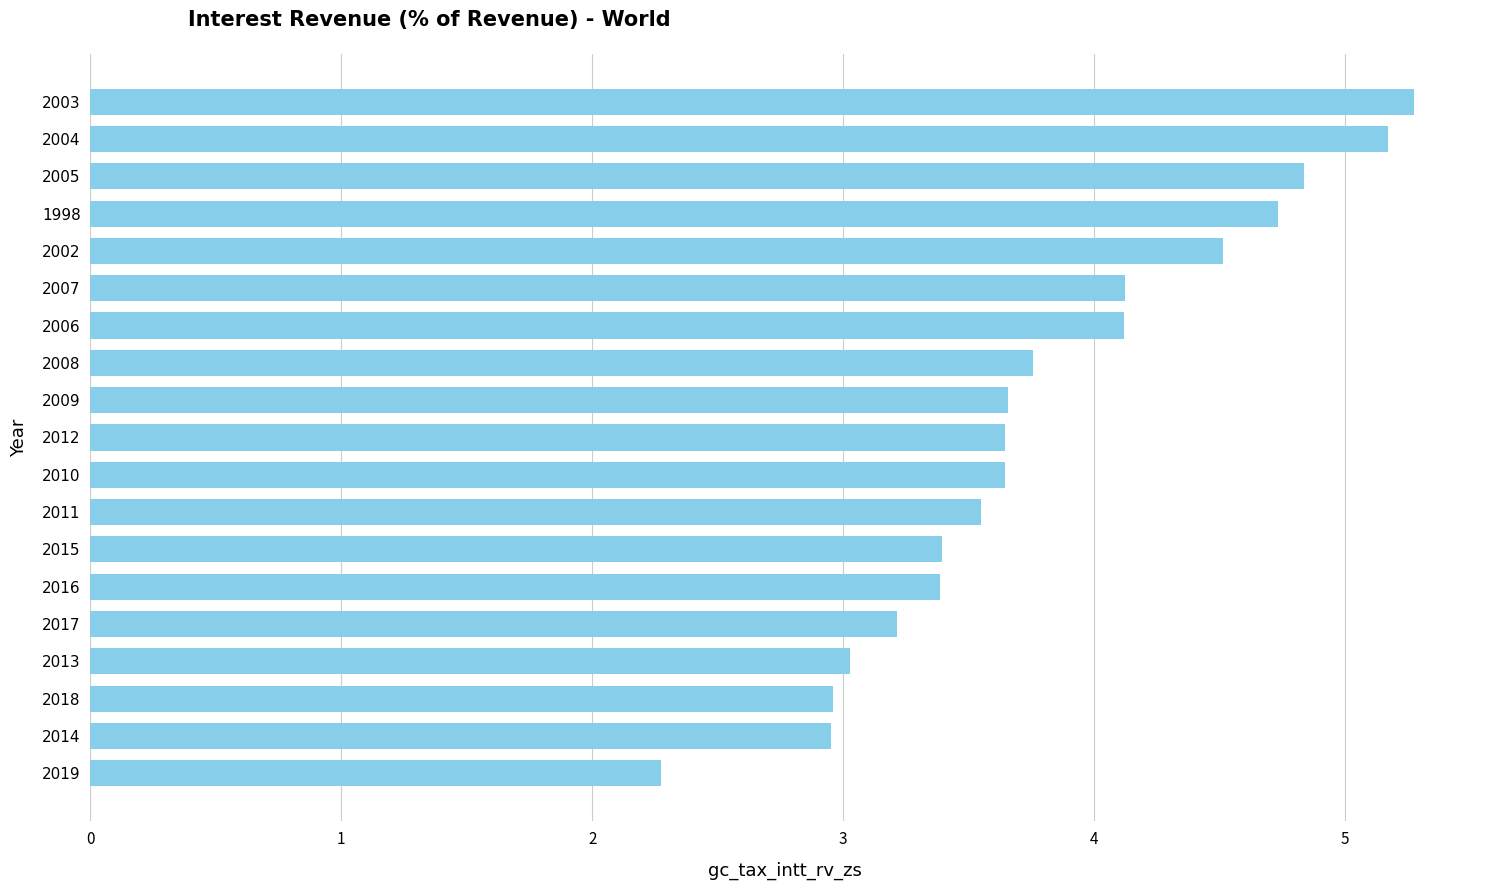

What value does the data have at 2007?

4.1